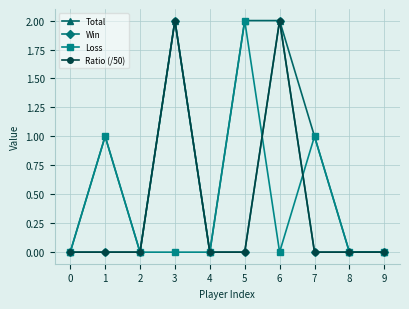

What is the average value of the Total series?

1